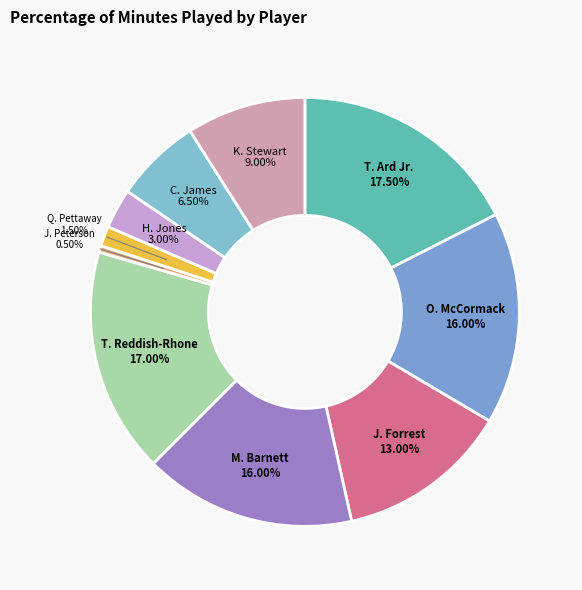

How much of the chart is everything except T. Reddish-Rhone?

83.0%